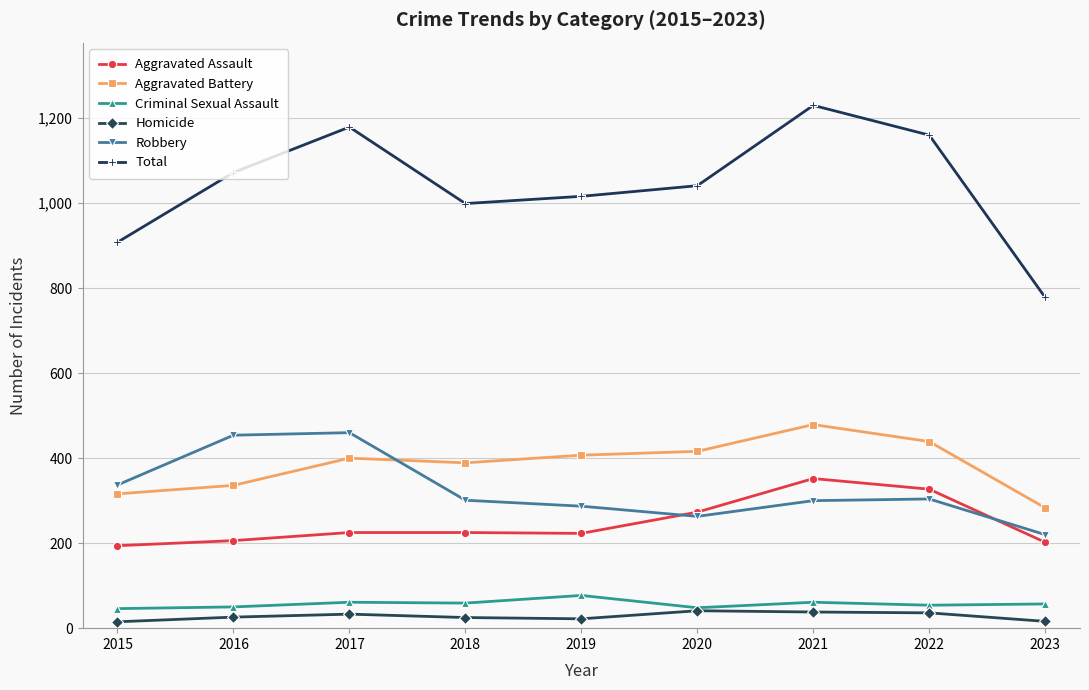

What is the difference between the maximum and minimum values in the Aggravated Battery series?

196